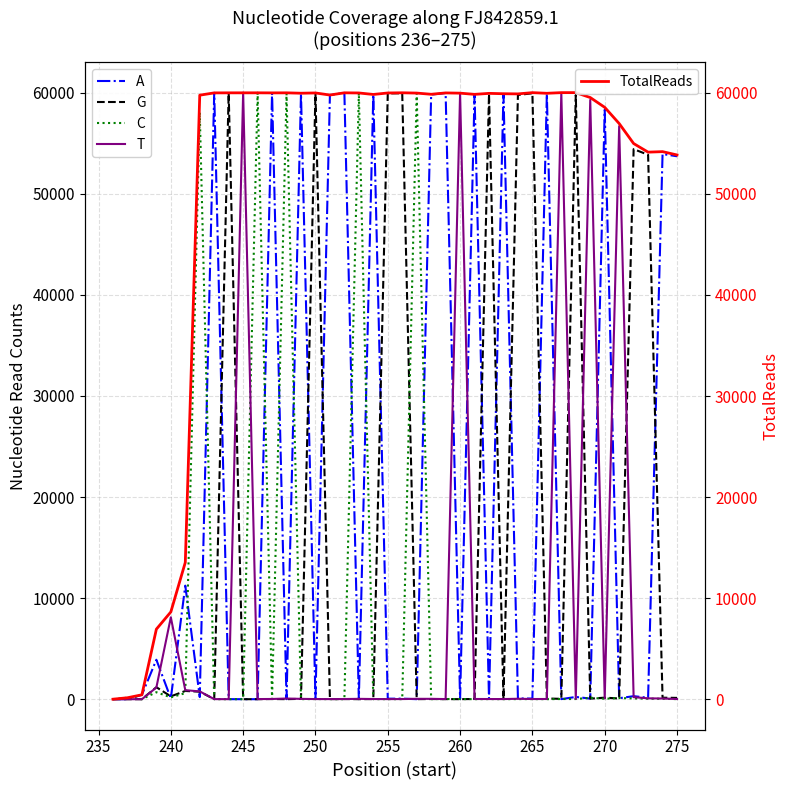

Which series has the largest range (max minus min)?

TotalReads